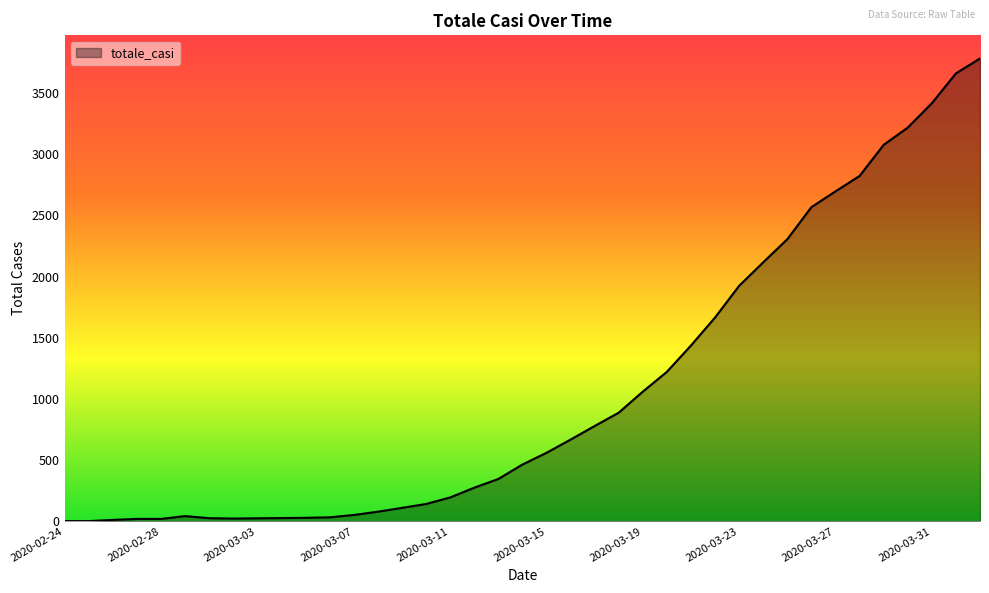

What is the maximum value shown in the chart?

3782